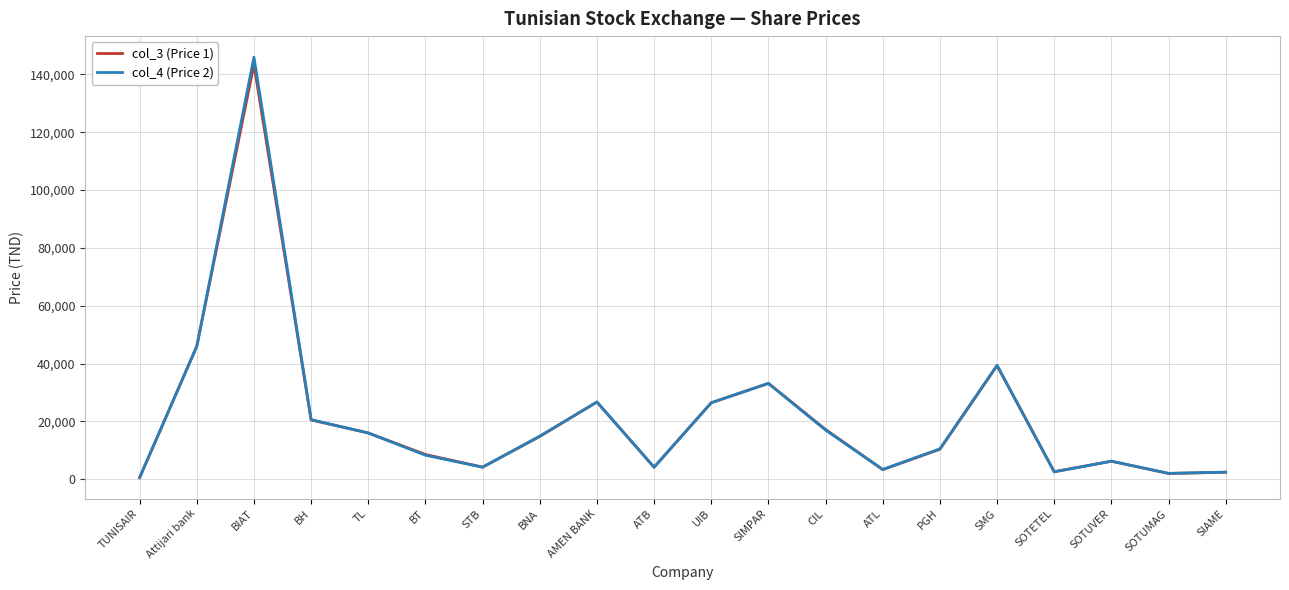

The value of col_3 (Price 1) at TL is 16000. True or false?

True